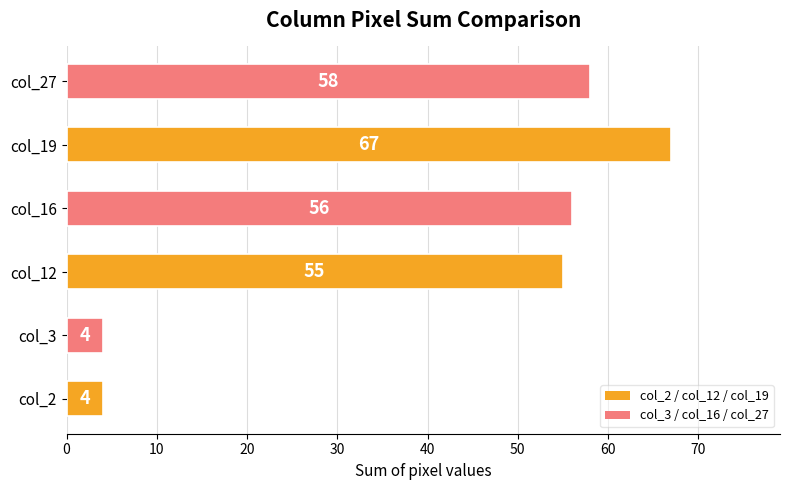

What is the approximate value at col_12?

55